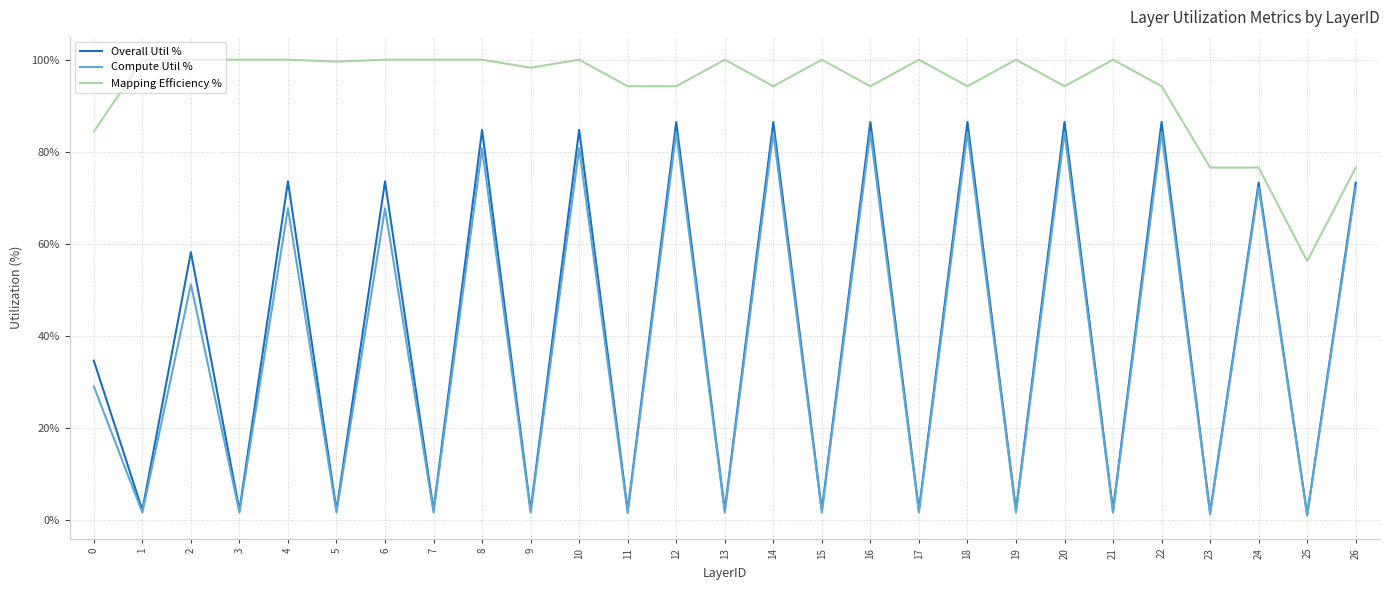

The Compute Util % series shows 84.2 at 20. True or false?

True